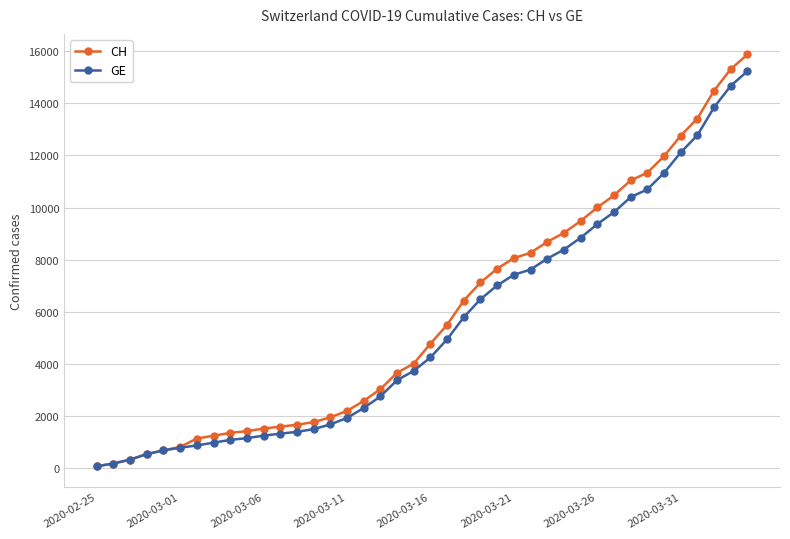

Which series has the widest spread of values?

CH